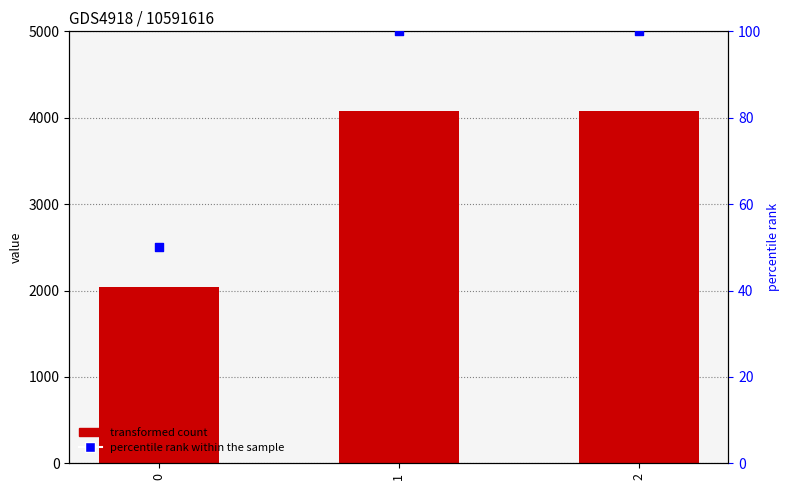

Which series contains the lowest Y value?

percentile rank within the sample